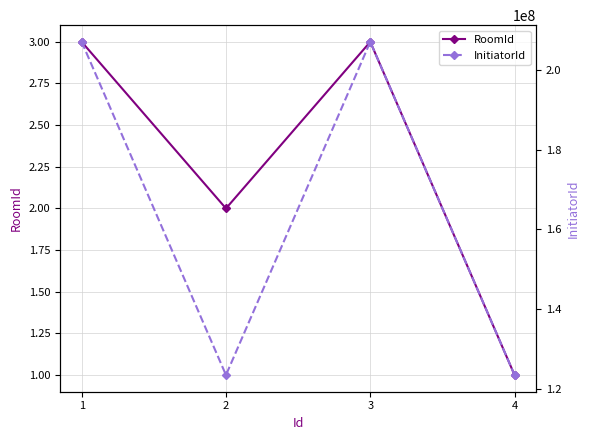

What is the sum of all InitiatorId values?

661057202